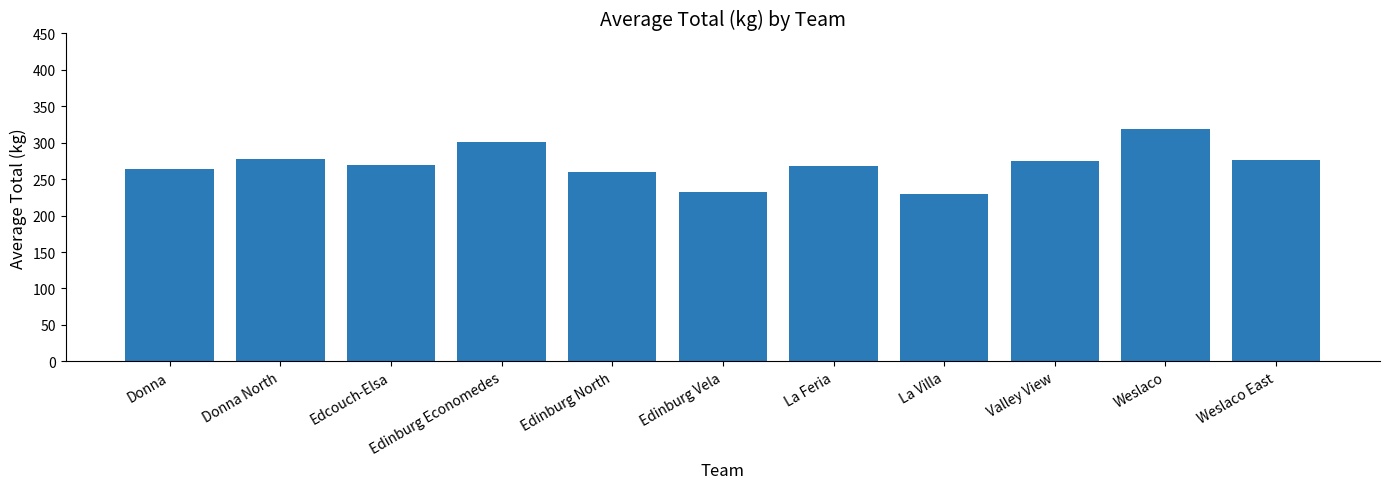

What value does the data have at Edinburg North?

259.7